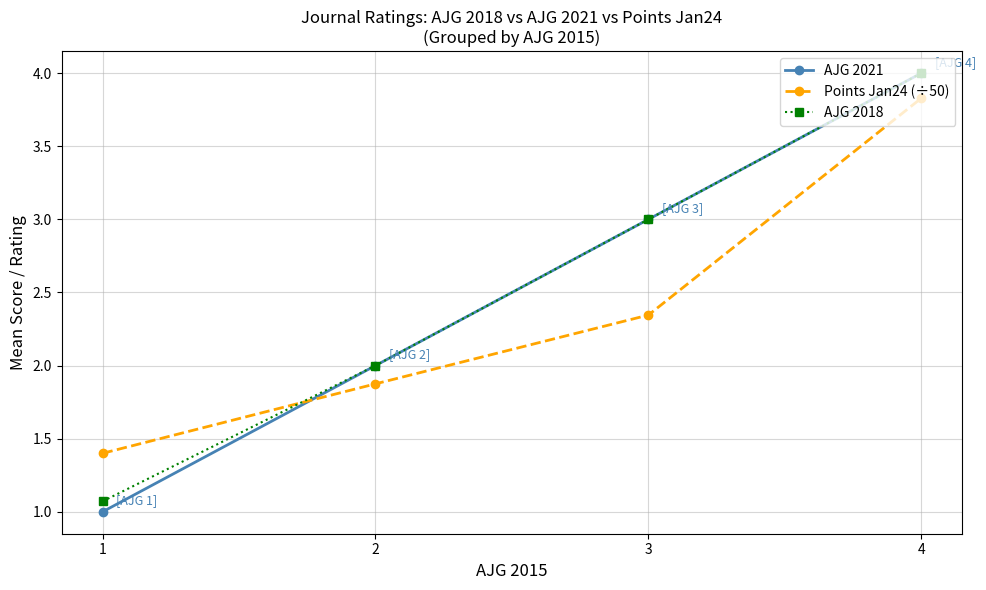

How many times do Points Jan24 (÷50) and AJG 2021 cross each other?

1